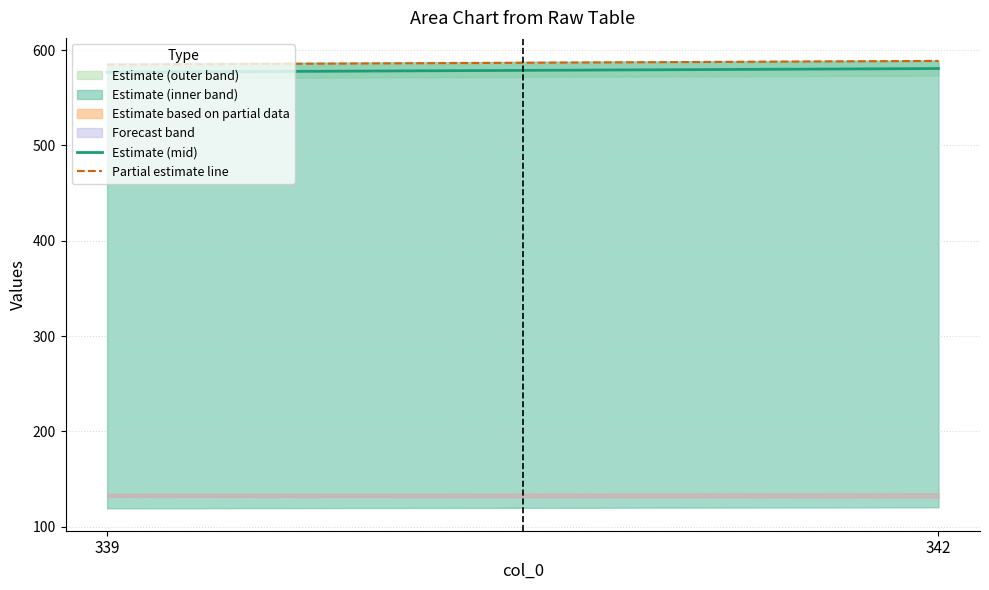

Rank the categories by Partial estimate line value from highest to lowest.

342, 339